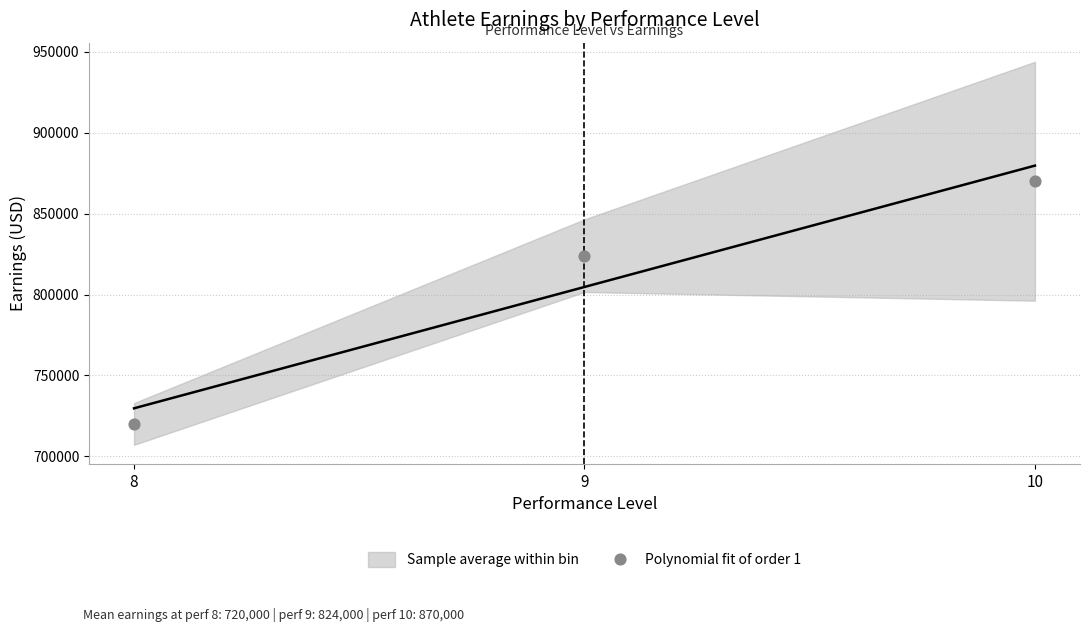

What is the range of Y values (max minus min)?

150000